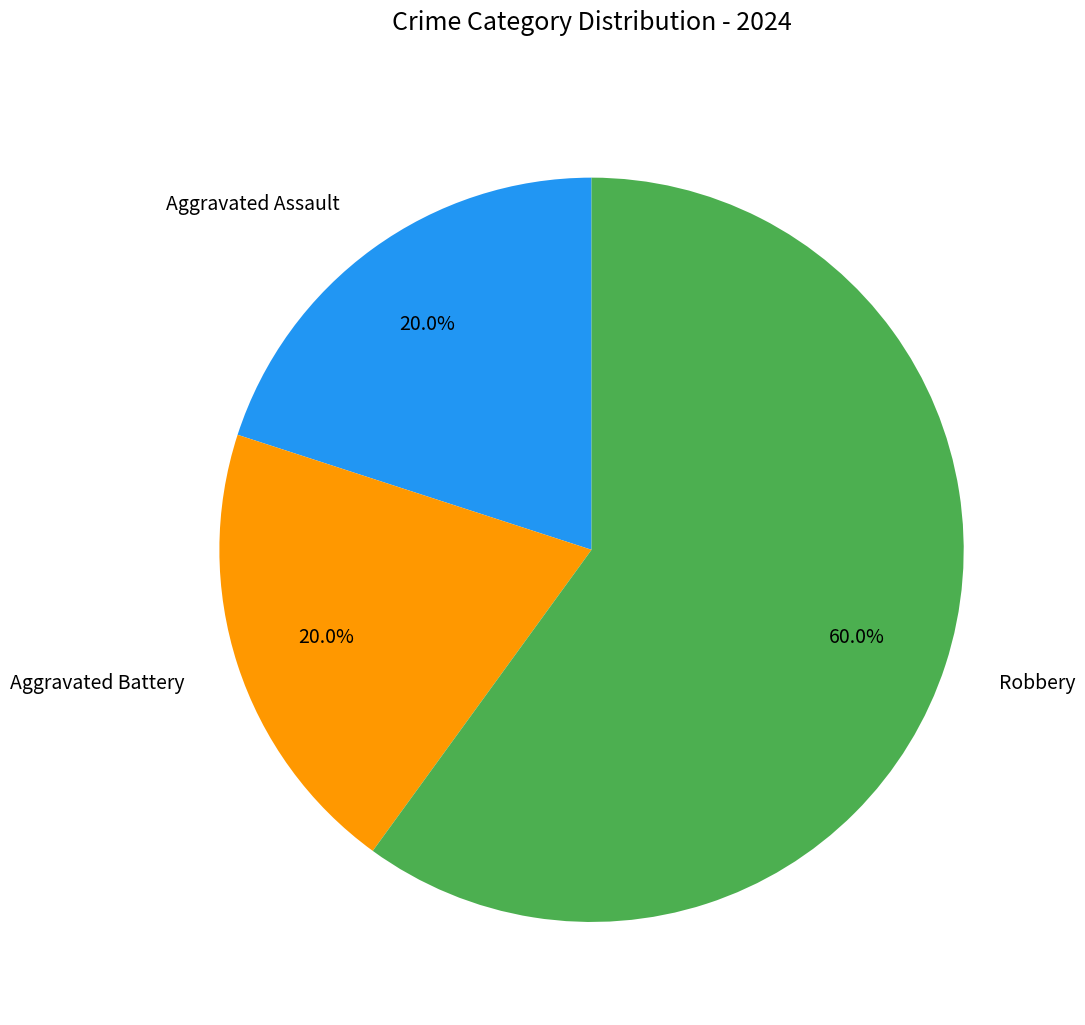

Count the number of slices in the pie.

3